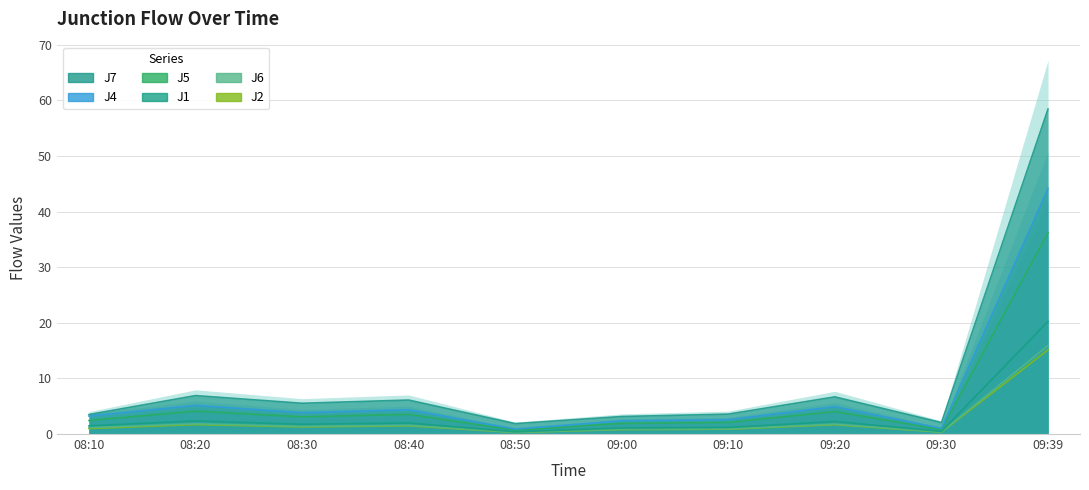

True or false: J2 has more than 2 points higher than both neighbors.

True